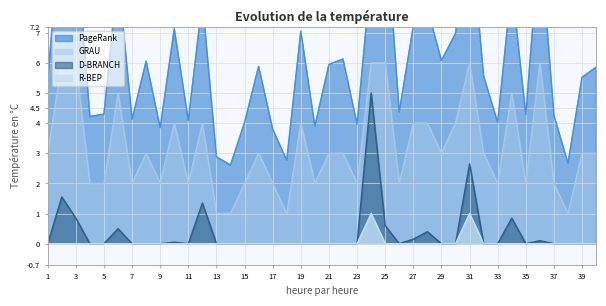

How many interior local peaks does the D-BRANCH series have?

9